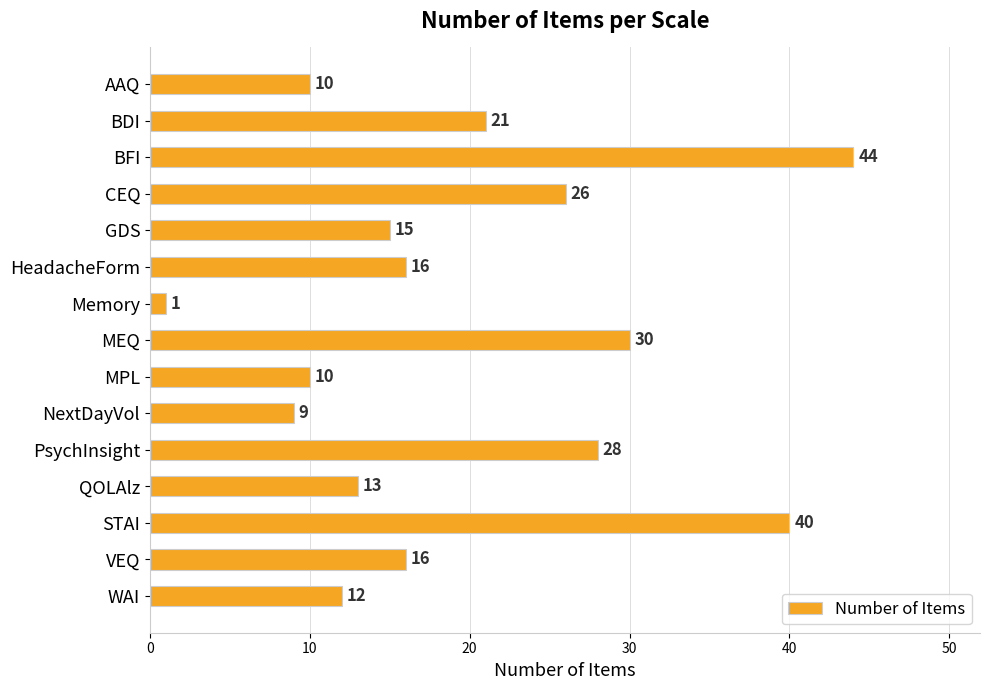

At which category does the chart reach its peak across all series?

BFI